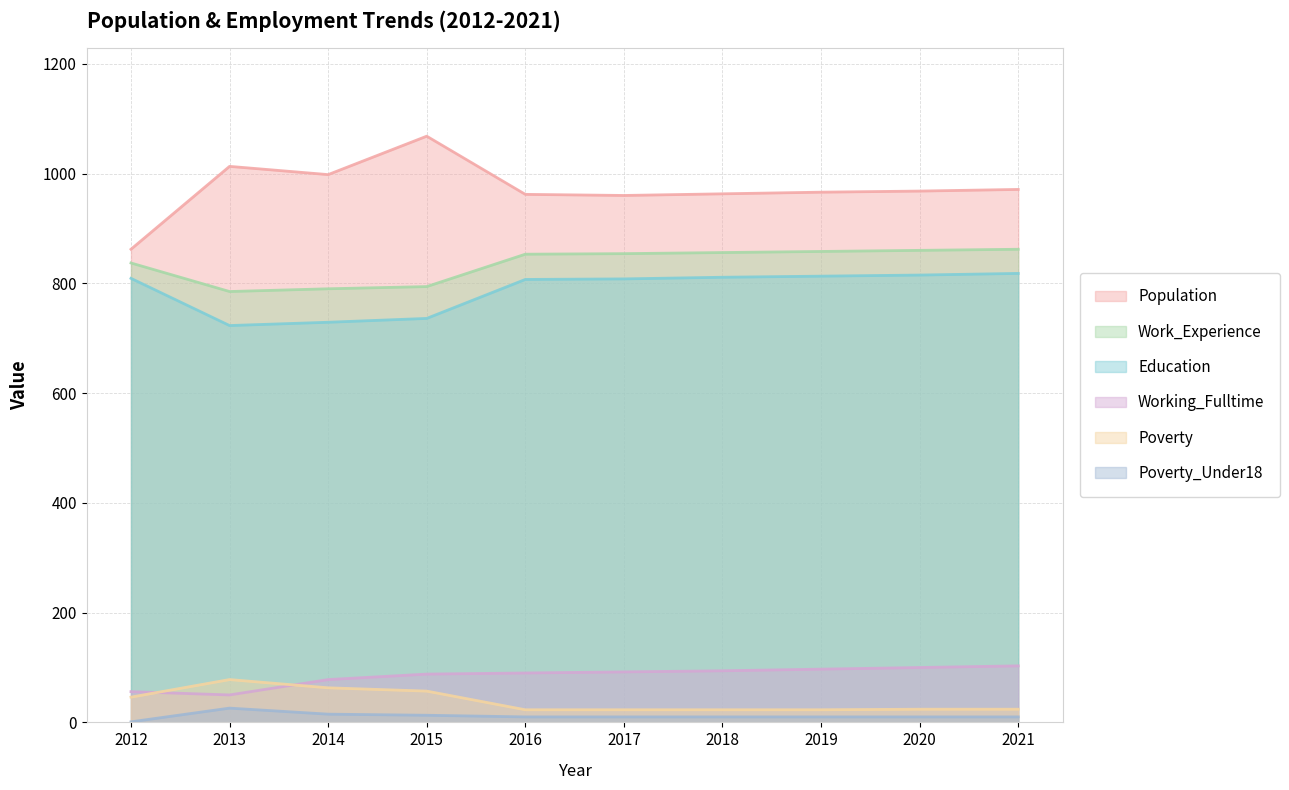

True or false: Work_Experience and Poverty cross at least once.

False